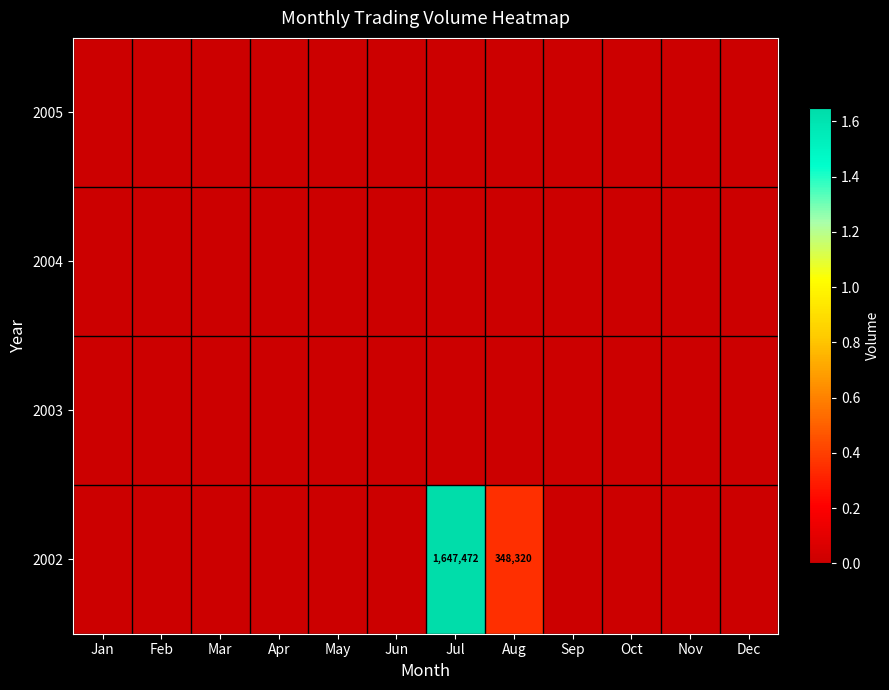

Is it true that 2002 equals 348320 at Aug?

True